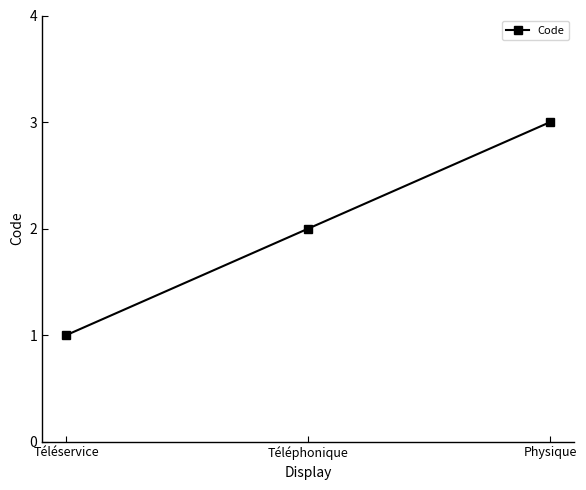

Does the chart have visible grid lines?

No